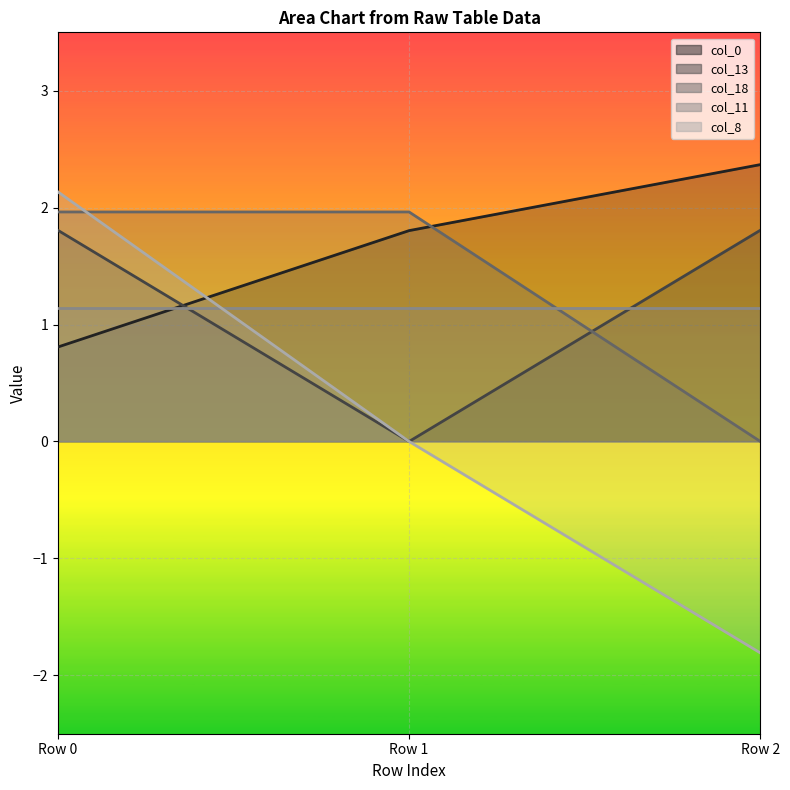

At which label does col_0 first exceed 1?

Row 1